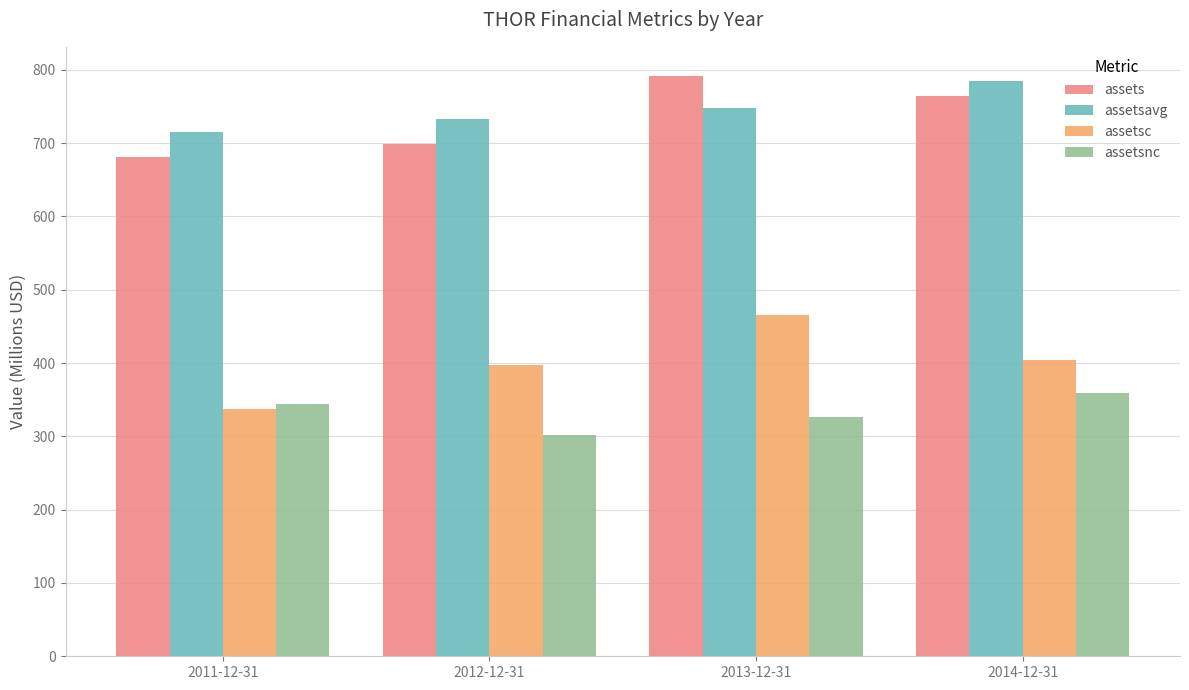

Is it true that assetsnc equals 152.1 at 2013-12-31?

False